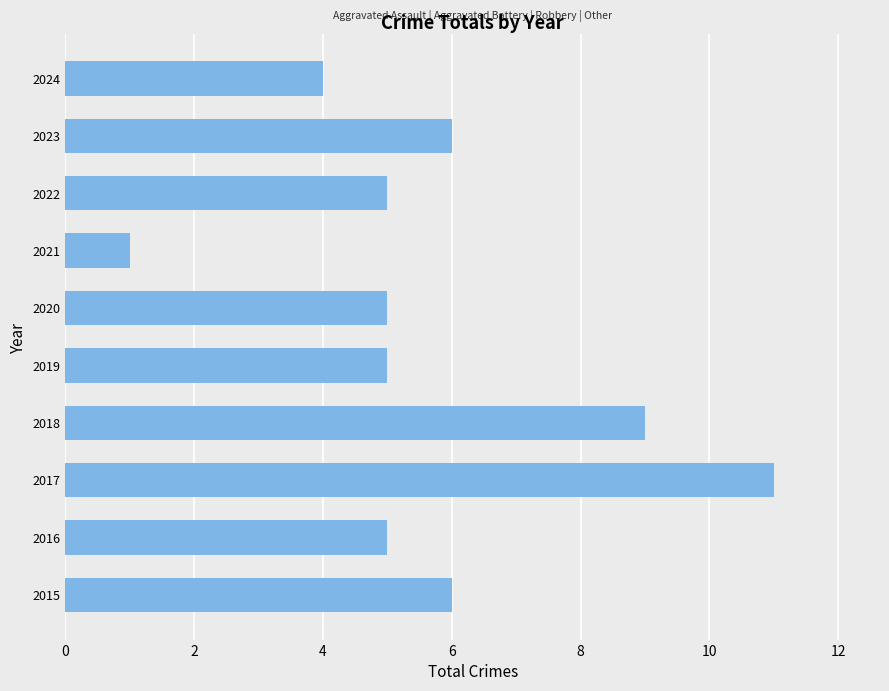

Is it true that the value at 2019 is 3?

False